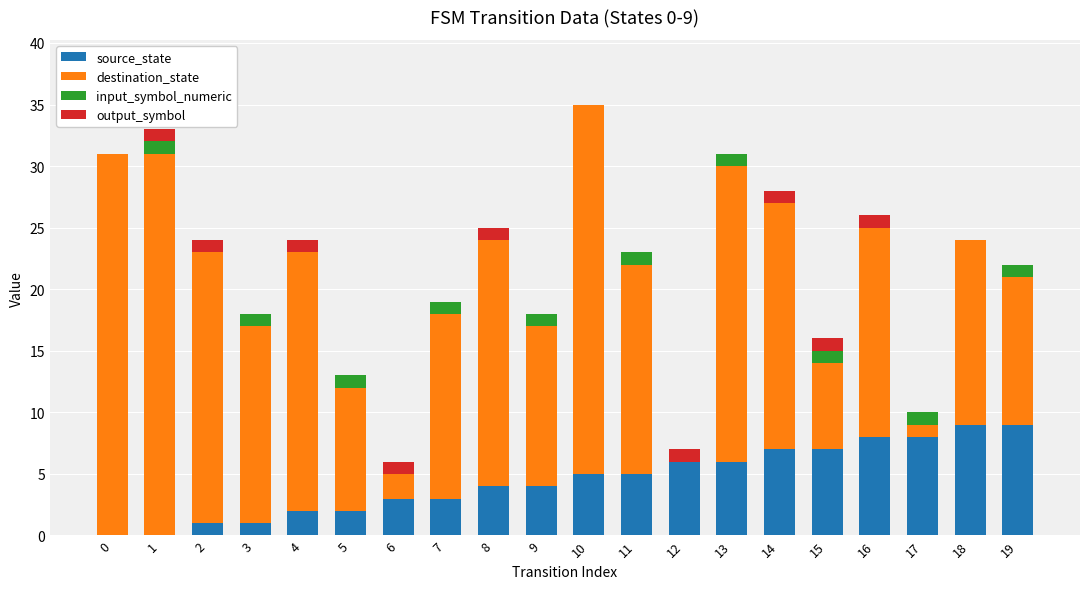

What is the total value across all series at 11?

23